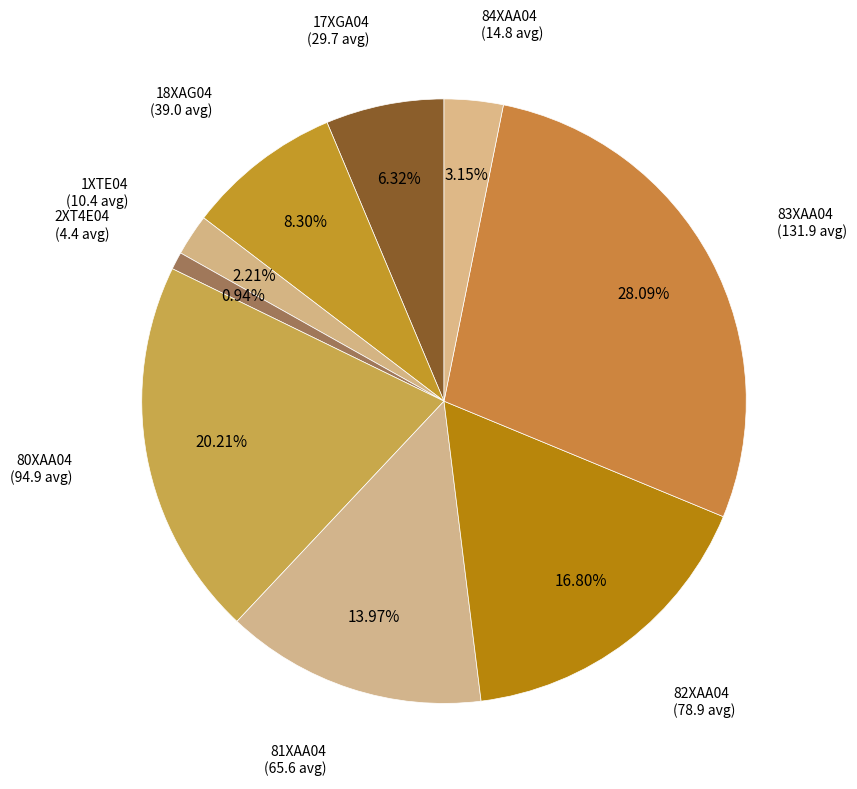

Rank the categories by value from highest to lowest.

83XAA04, 80XAA04, 82XAA04, 81XAA04, 18XAG04, 17XGA04, 84XAA04, 1XTE04, 2XT4E04